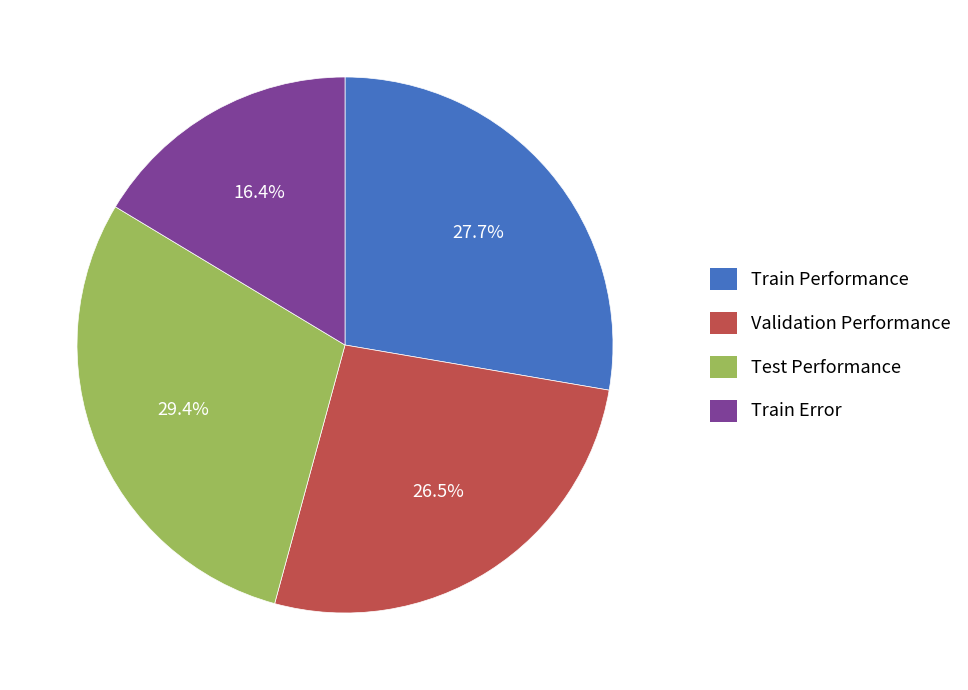

What is the smallest slice in the pie chart?

Train Error